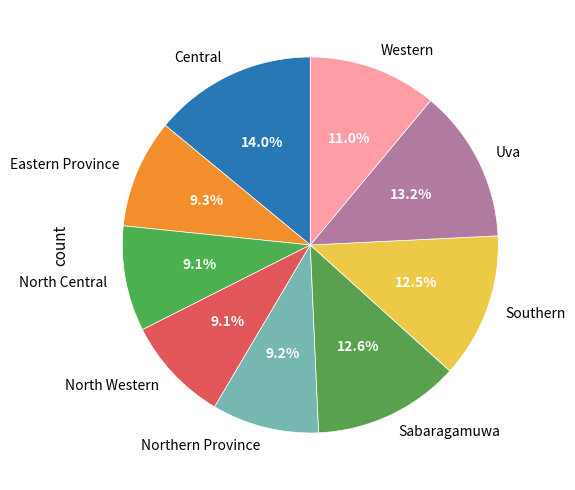

Does any single category account for the majority?

No